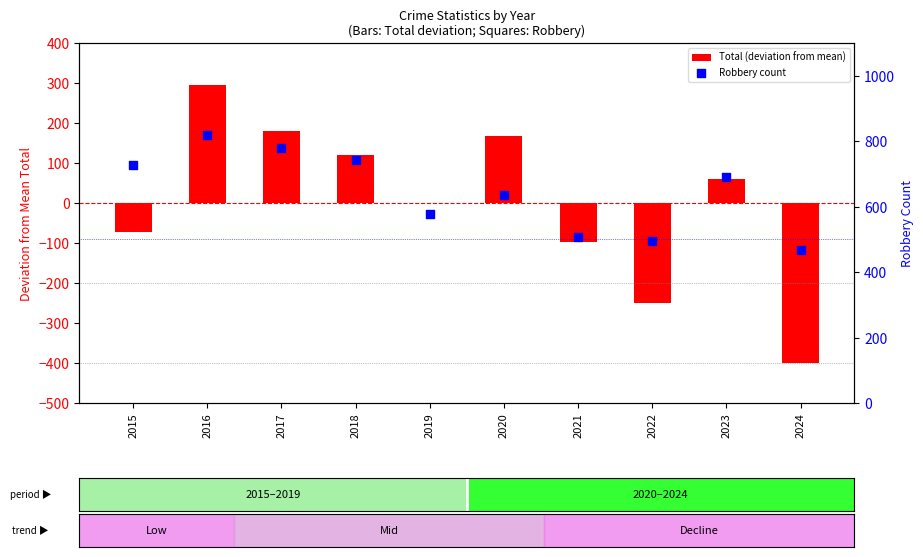

Which series contains the lowest Y value?

Total (deviation from mean)